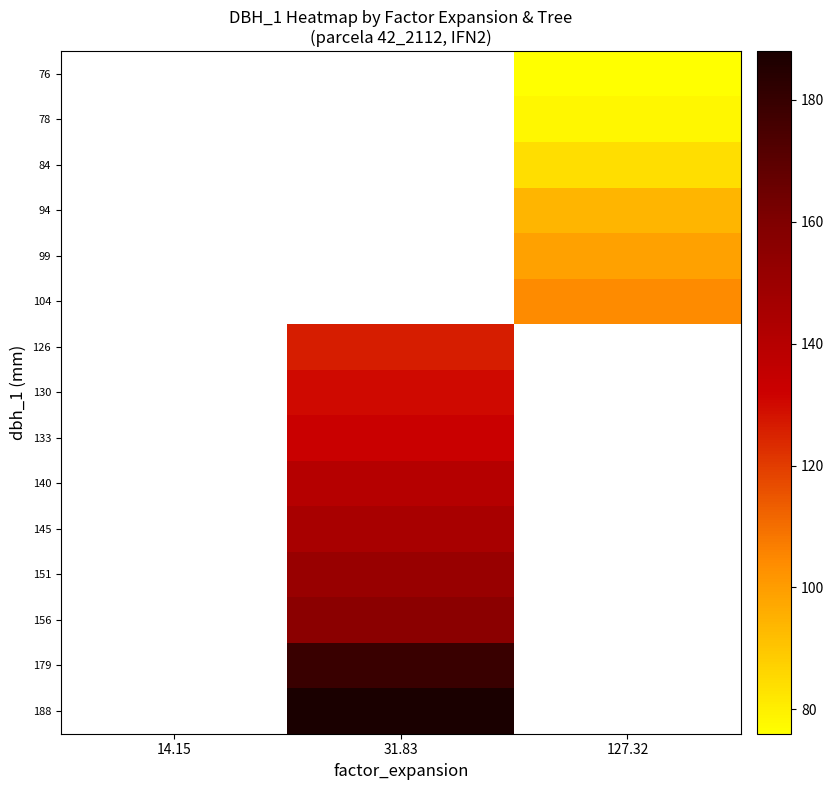

How many series are shown in this chart?

15